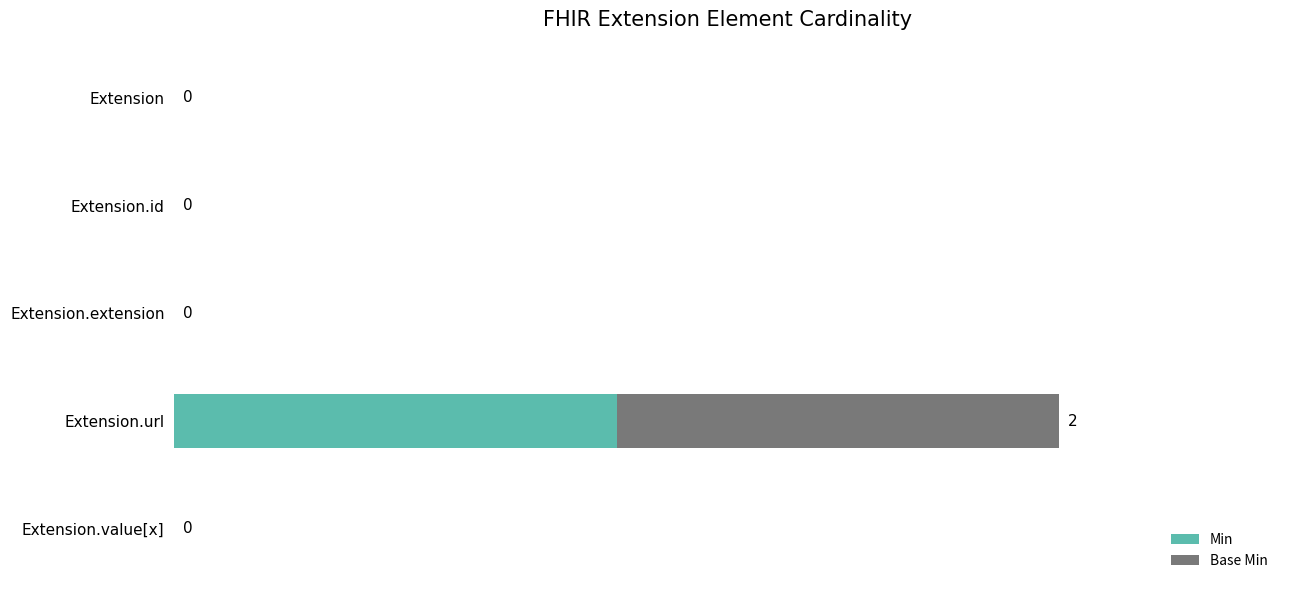

At which label does Min reach its peak?

Extension.url